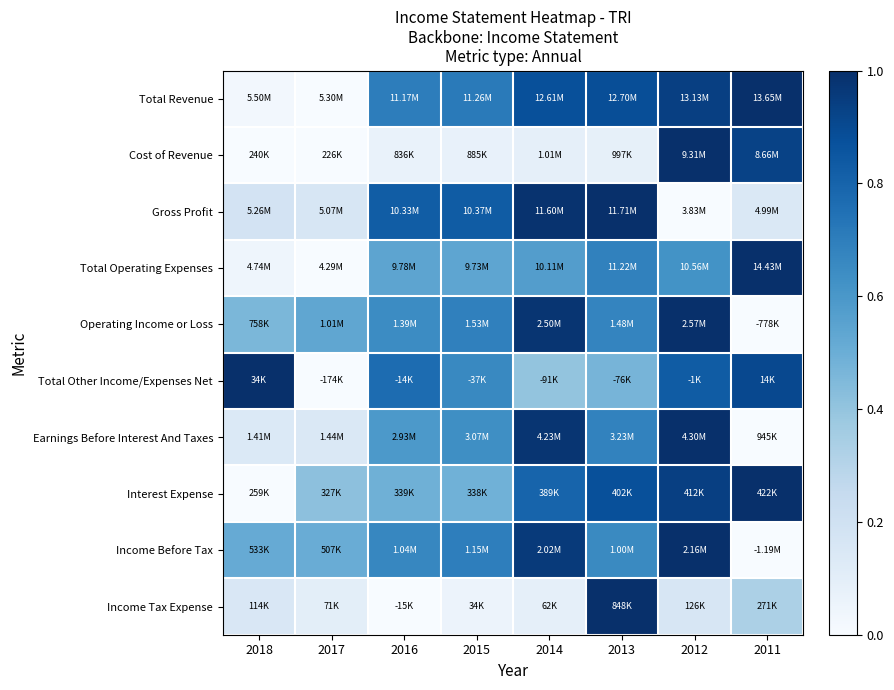

Reading left to right, list all the values displayed in this chart.

Total Revenue: 2018=0.0	2017=0.0	2016=0.7	2015=0.7	2014=0.9	2013=0.9	2012=0.9	2011=1.0
Cost of Revenue: 2018=0.0	2017=0.0	2016=0.1	2015=0.1	2014=0.1	2013=0.1	2012=1.0	2011=0.9
Gross Profit: 2018=0.2	2017=0.2	2016=0.8	2015=0.8	2014=1.0	2013=1.0	2012=0.0	2011=0.1
Total Operating Expenses: 2018=0.0	2017=0.0	2016=0.5	2015=0.5	2014=0.6	2013=0.7	2012=0.6	2011=1.0
Operating Income or Loss: 2018=0.5	2017=0.5	2016=0.6	2015=0.7	2014=1.0	2013=0.7	2012=1.0	2011=0.0
Total Other Income/Expenses Net: 2018=1.0	2017=0.0	2016=0.8	2015=0.7	2014=0.4	2013=0.5	2012=0.8	2011=0.9
Earnings Before Interest And Taxes: 2018=0.1	2017=0.1	2016=0.6	2015=0.6	2014=1.0	2013=0.7	2012=1.0	2011=0.0
Interest Expense: 2018=0.0	2017=0.4	2016=0.5	2015=0.5	2014=0.8	2013=0.9	2012=0.9	2011=1.0
Income Before Tax: 2018=0.5	2017=0.5	2016=0.7	2015=0.7	2014=1.0	2013=0.7	2012=1.0	2011=0.0
Income Tax Expense: 2018=0.1	2017=0.1	2016=0.0	2015=0.1	2014=0.1	2013=1.0	2012=0.2	2011=0.3